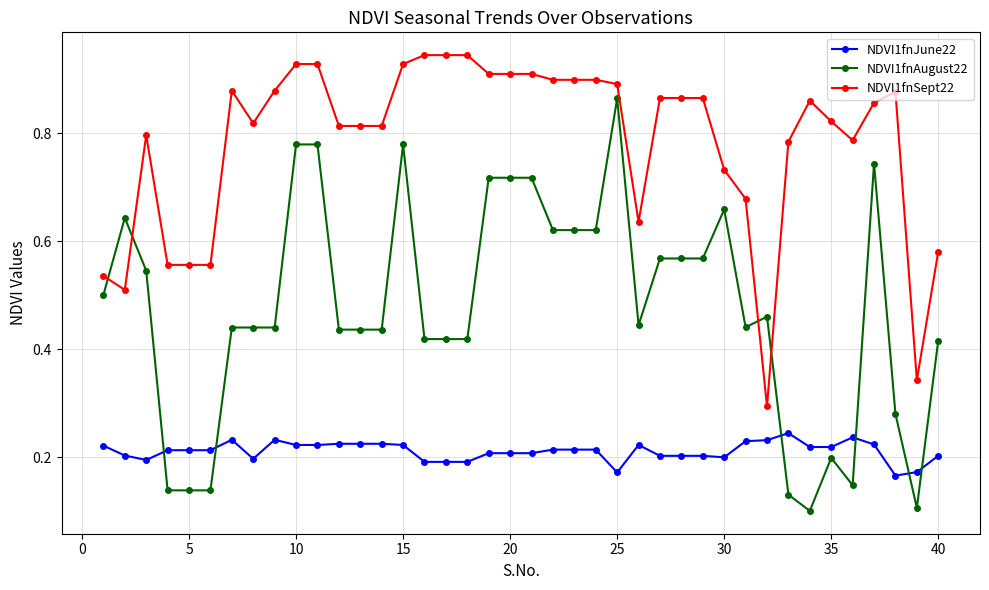

List the series in order of their peak value, lowest first.

NDVI1fnJune22, NDVI1fnAugust22, NDVI1fnSept22